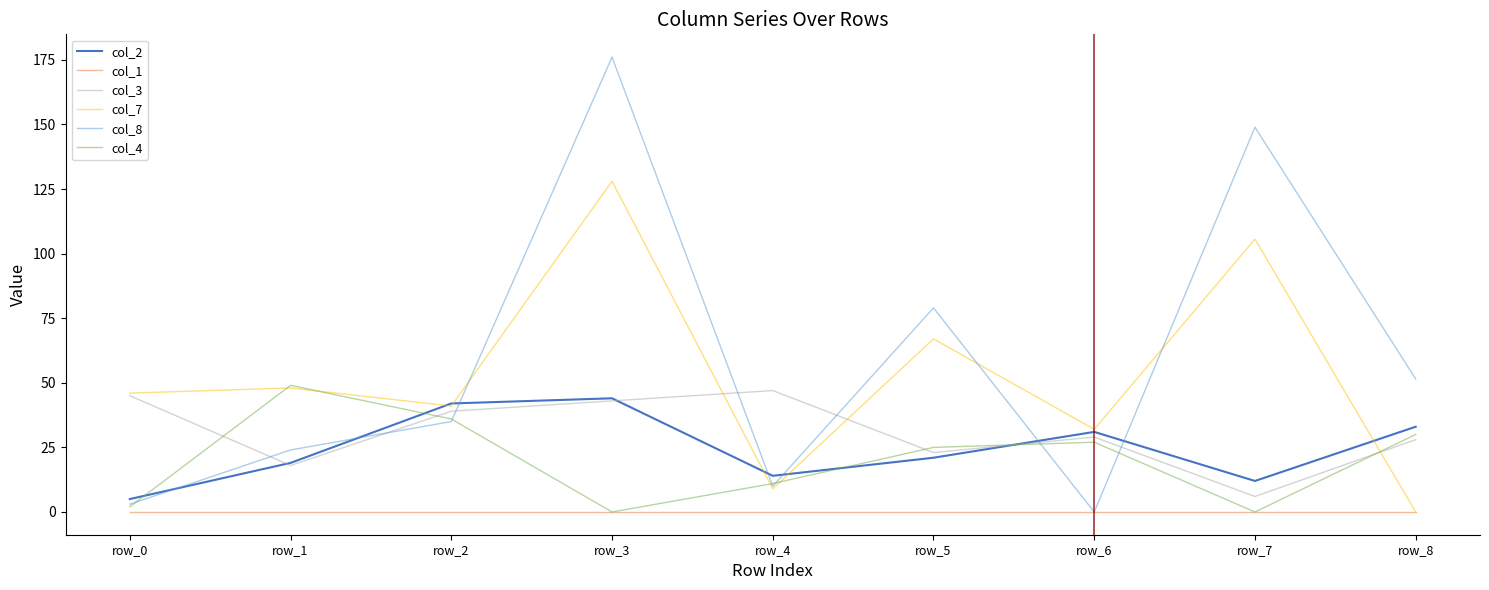

At which label does col_4 first exceed 25?

row_1